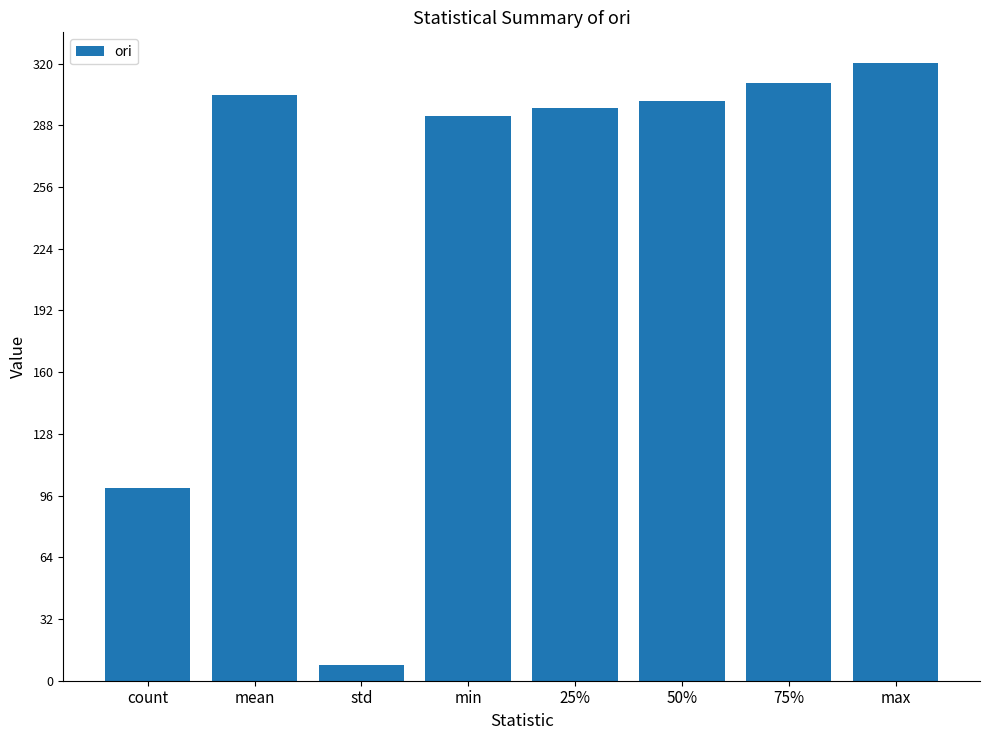

What is the smallest value displayed?

8.3